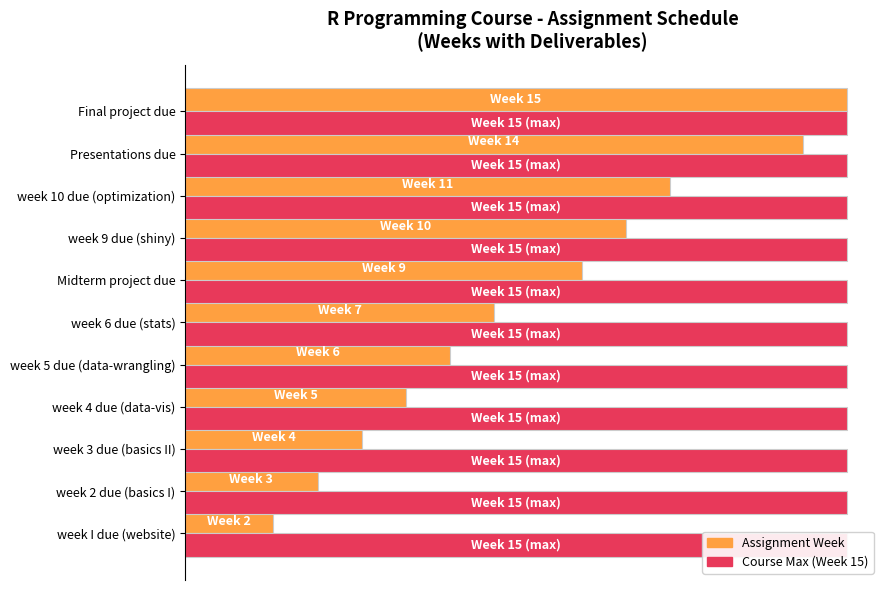

Reading left to right, list all the values displayed in this chart.

Week Number: 0.1	0.2	0.3	0.3	0.4	0.5	0.6	0.7	0.7	0.9	1.0
Max Week (15): 0.6	0.6	0.6	0.6	0.6	0.6	0.6	0.6	0.6	0.6	0.6